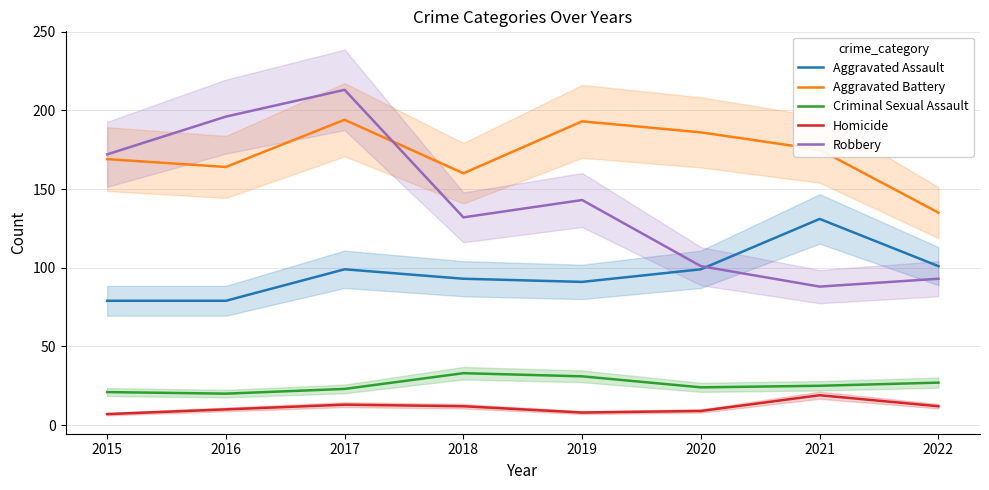

Where is Aggravated Assault nearest to the value 105?

2022